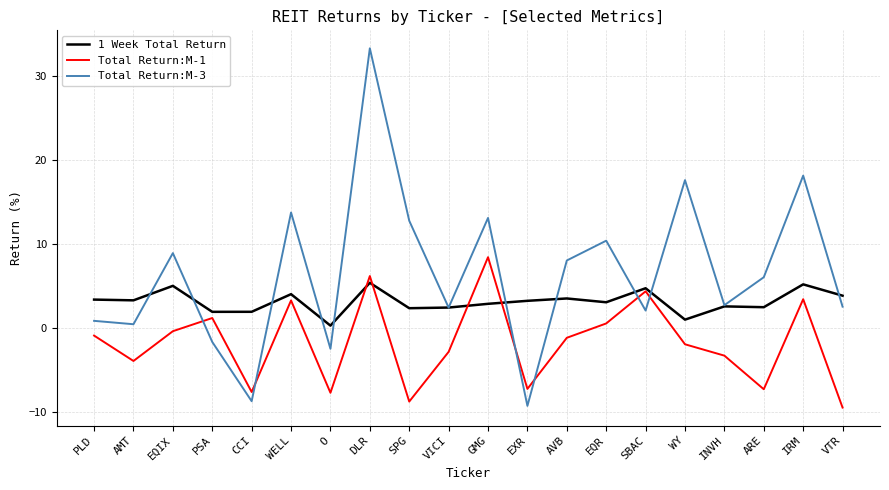

Which series has the widest spread of values?

Total Return:M-3